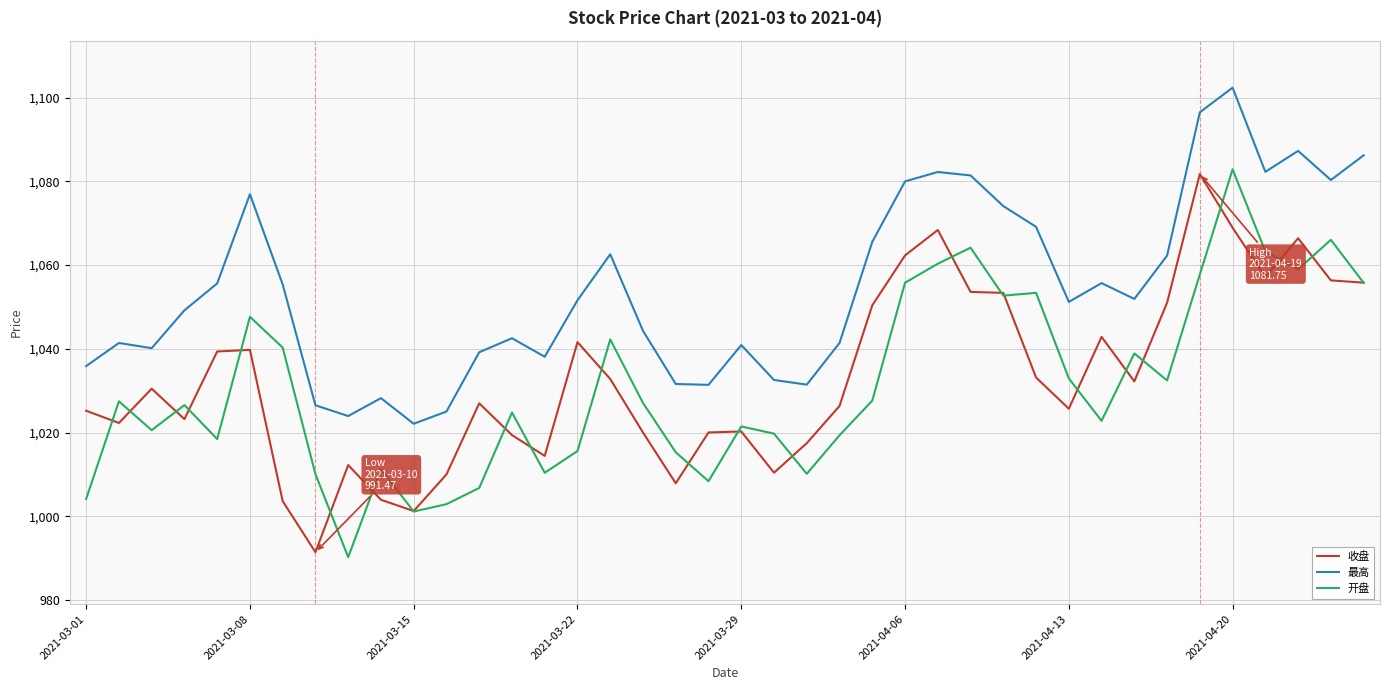

True or false: 收盘 and 最高 cross at least once.

False